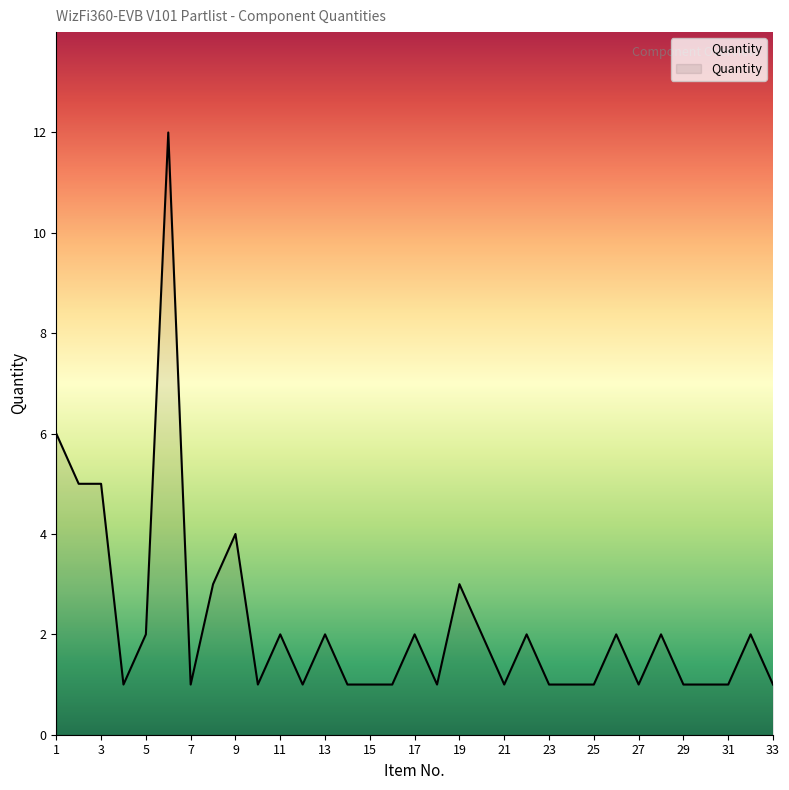

What is the maximum value shown in the chart?

12